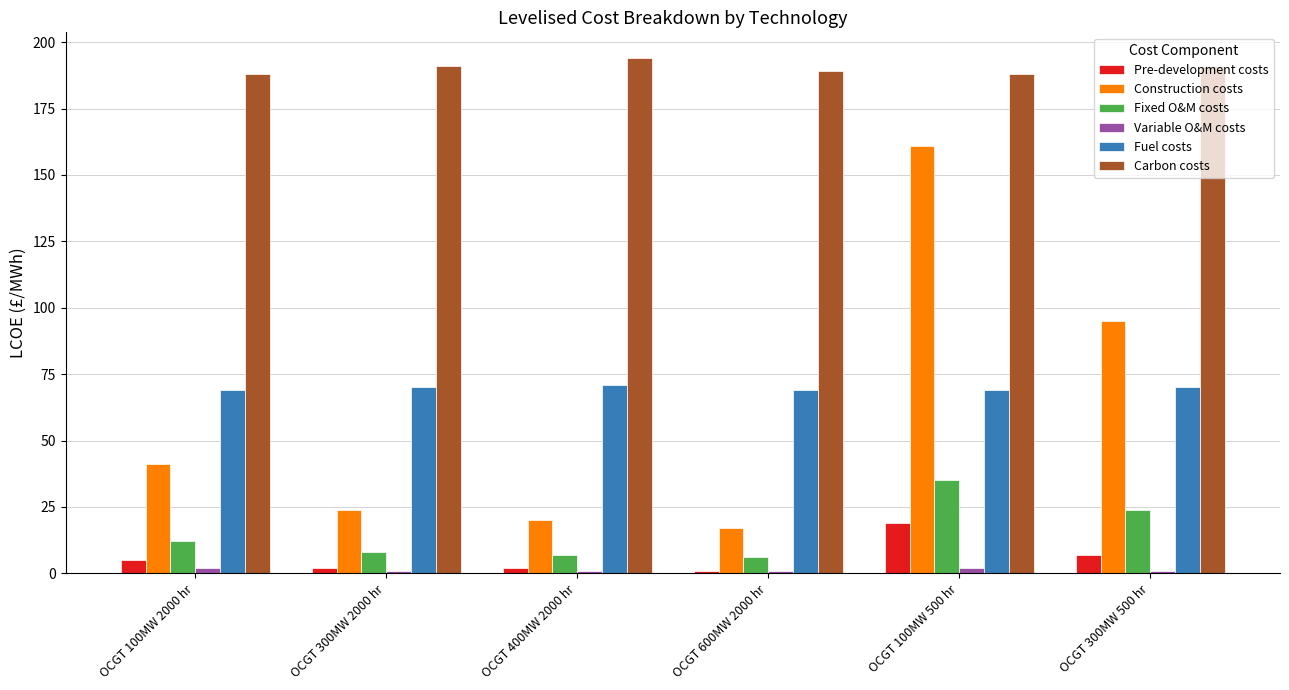

At which category is the sum across all series the highest?

OCGT 100MW 500 hr